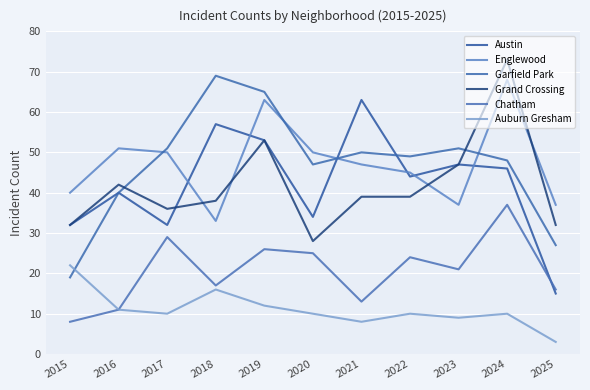

Is this an area chart (filled region under the line)?

No